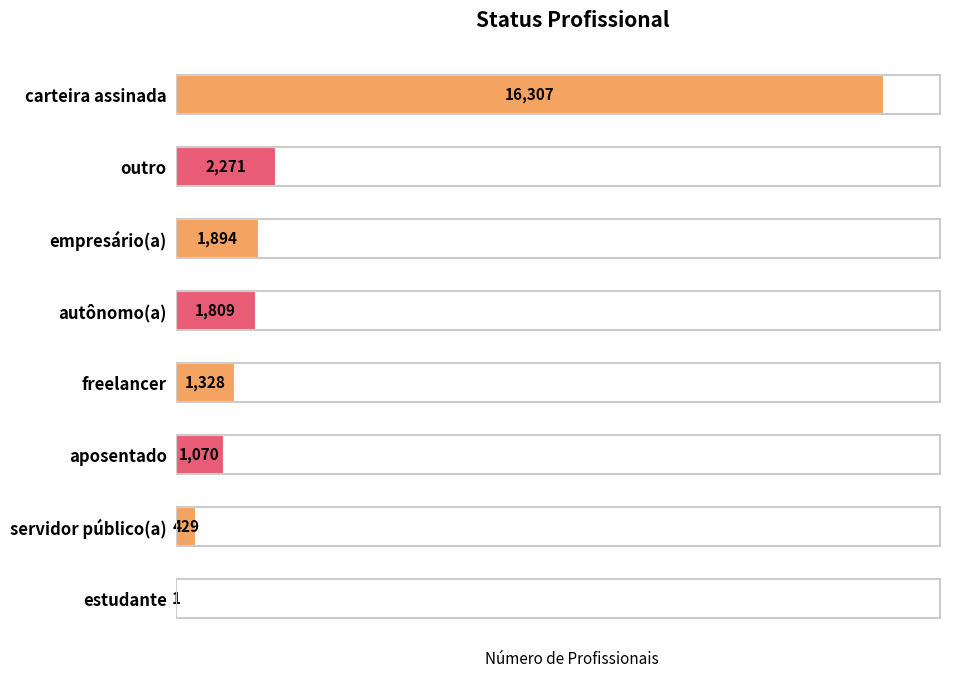

The chart shows a value of 429 at servidor público(a). True or false?

True